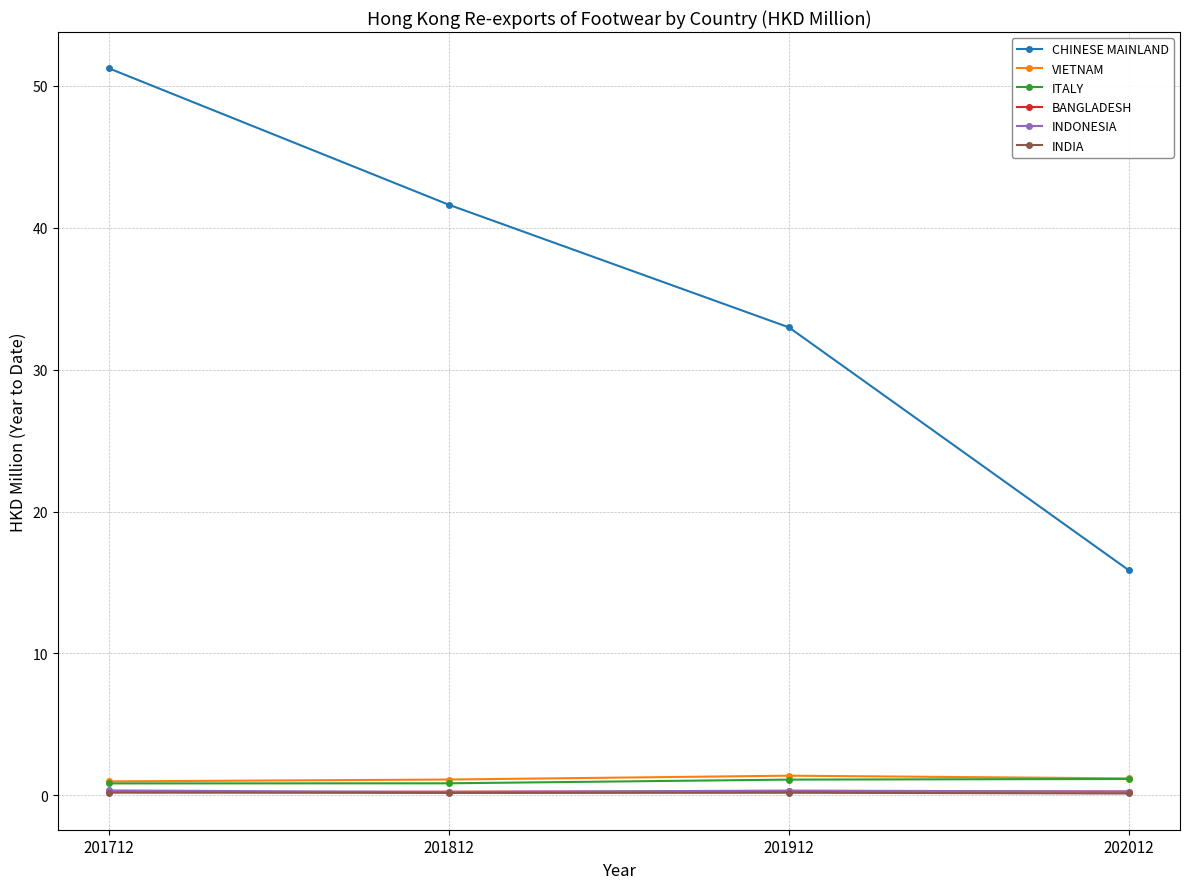

True or false: VIETNAM and CHINESE MAINLAND cross at least once.

False